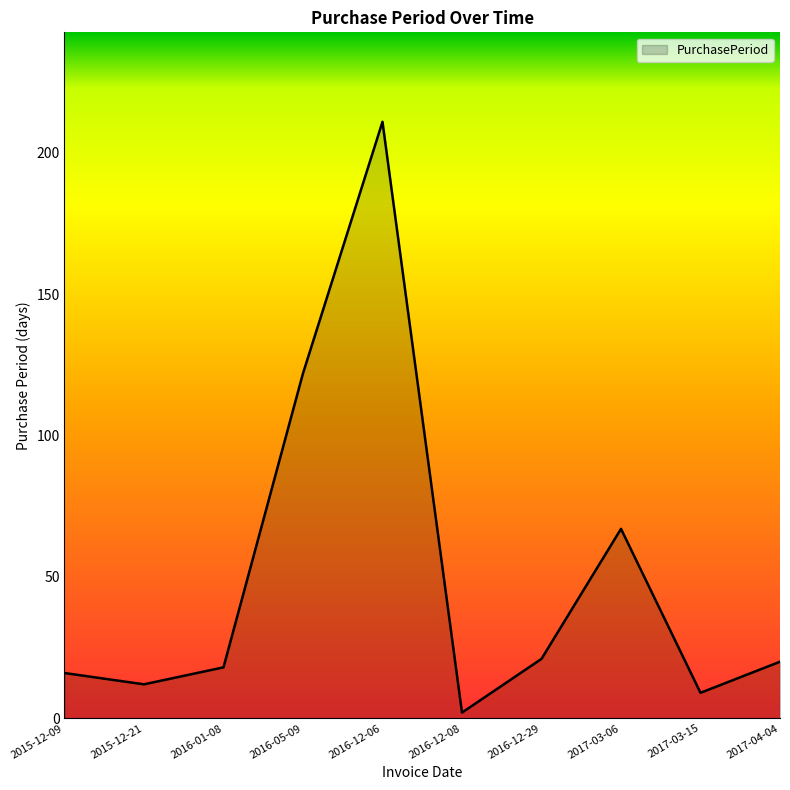

The value at 2017-03-06 is 67. True or false?

True